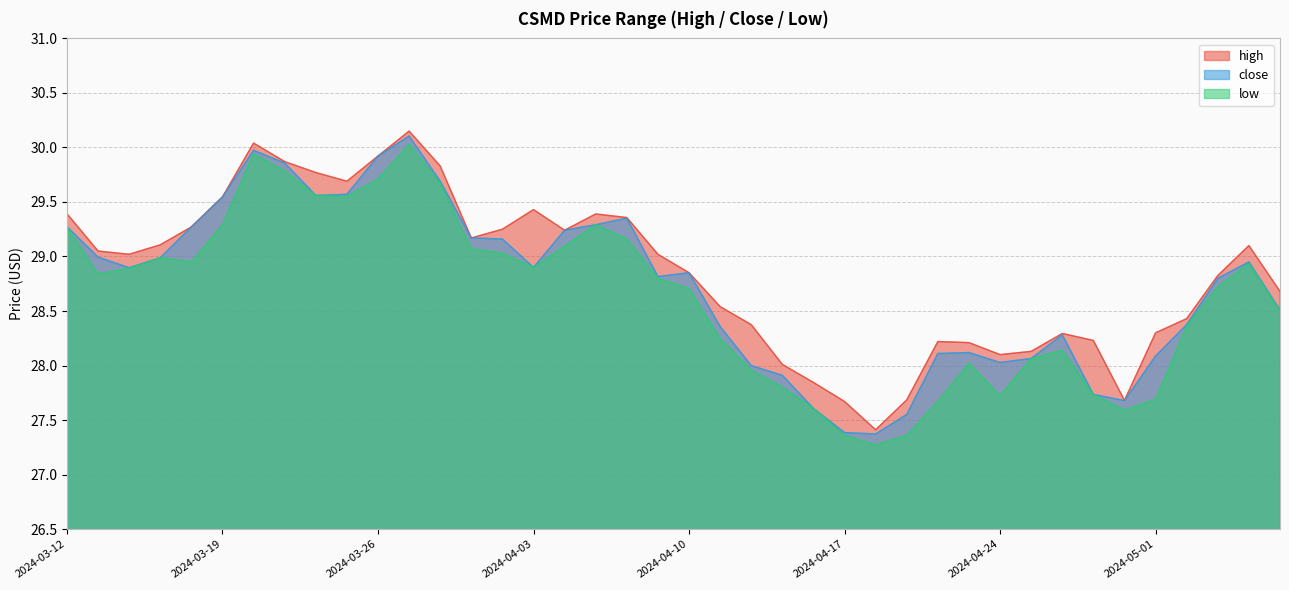

Reading left to right, extract all data points from this chart.

high: 29.4	29.0	29.0	29.1	29.3	29.5	30.0	29.9	29.8	29.7	29.9	30.1	29.8	29.2	29.2	29.4	29.2	29.4	29.4	29.0	28.9	28.5	28.4	28.0	27.8	27.7	27.4	27.7	28.2	28.2	28.1	28.1	28.3	28.2	27.7	28.3	28.4	28.8	29.1	28.7
close: 29.3	29.0	28.9	29.0	29.3	29.5	30.0	29.9	29.6	29.6	29.9	30.1	29.7	29.2	29.2	28.9	29.2	29.3	29.4	28.8	28.9	28.4	28.0	27.9	27.6	27.4	27.4	27.6	28.1	28.1	28.0	28.1	28.3	27.7	27.7	28.1	28.4	28.8	29.0	28.5
low: 29.3	28.8	28.9	29.0	29.0	29.3	29.9	29.8	29.6	29.5	29.7	30.0	29.7	29.1	29.0	28.9	29.1	29.3	29.2	28.8	28.7	28.2	28.0	27.8	27.6	27.4	27.3	27.4	27.7	28.0	27.7	28.1	28.1	27.7	27.6	27.7	28.4	28.7	28.9	28.5